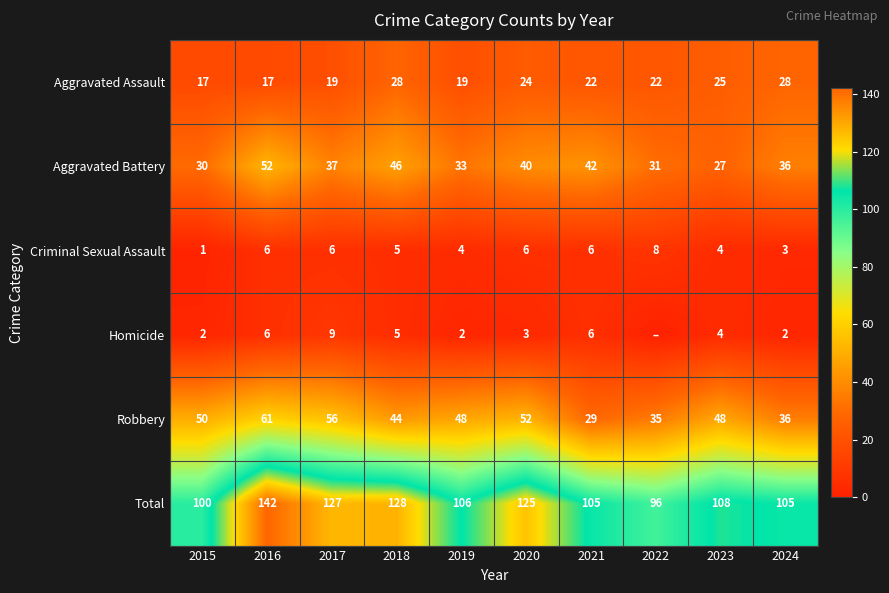

How many series are shown in this chart?

6